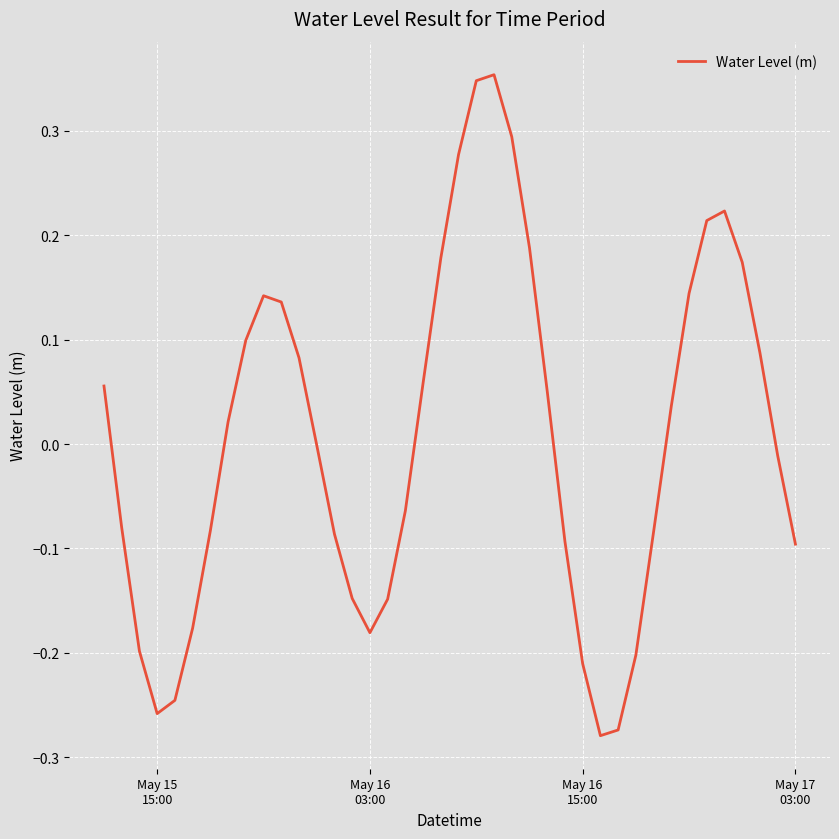

What is the difference between the maximum and minimum values?

0.6